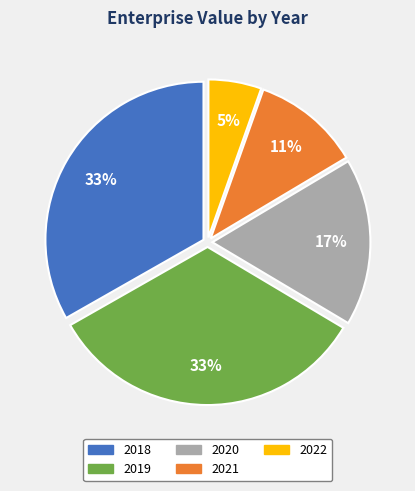

Does 2022 represent more than half of the total?

No